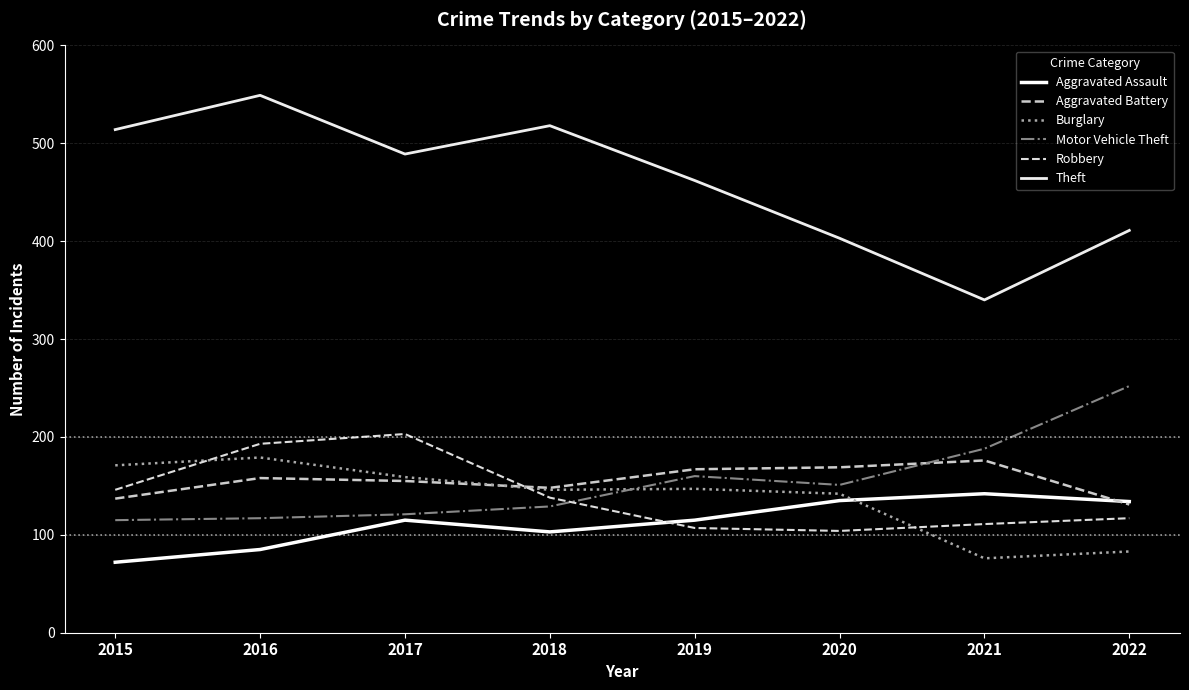

What is the sum of all Burglary values?

1103